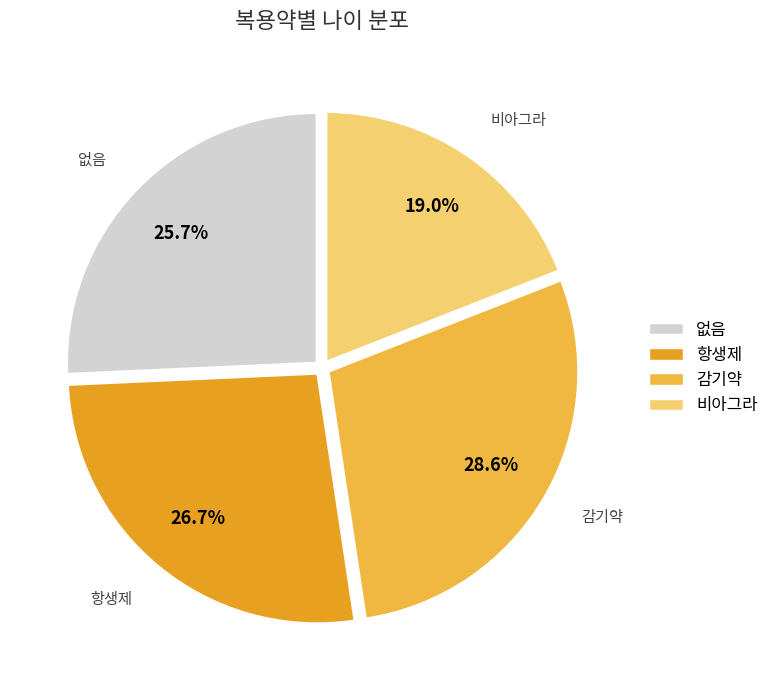

What is the largest slice in the pie chart?

감기약